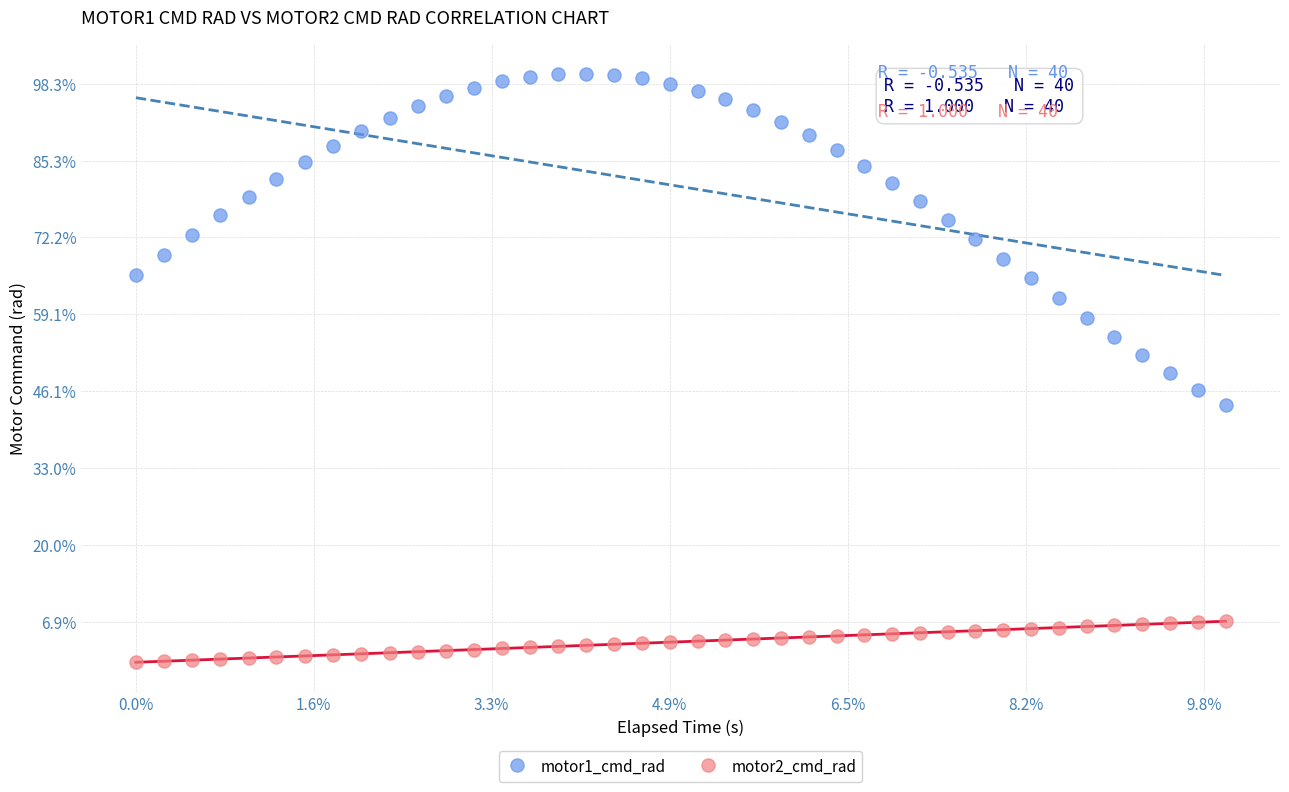

What are all the series names shown in the legend?

motor1_cmd_rad, motor2_cmd_rad